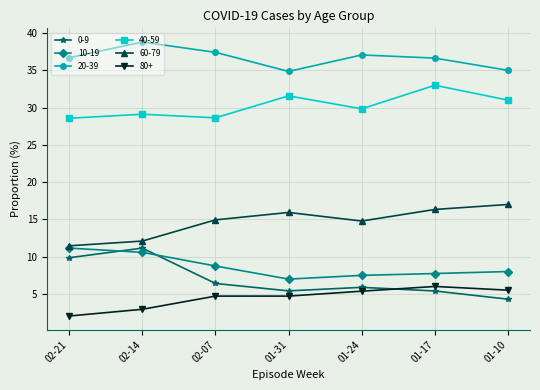

What is the maximum value shown in the chart?

38.8